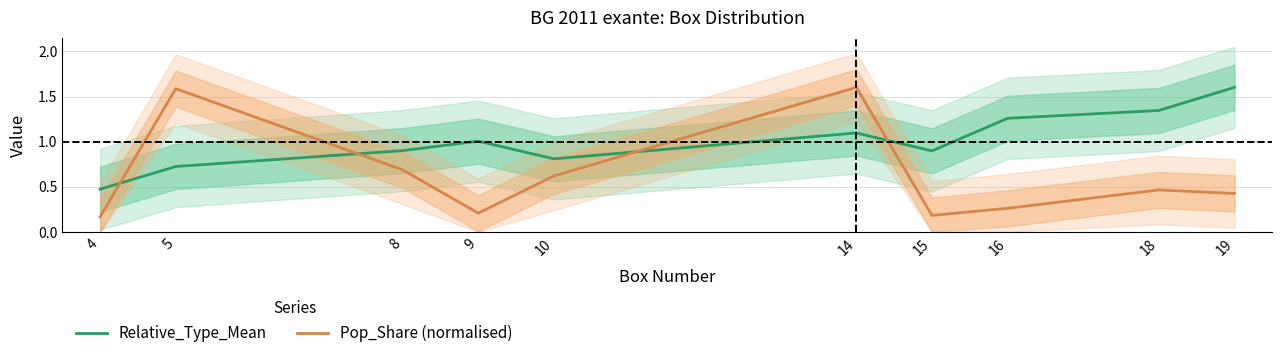

The Relative_Type_Mean series shows 1.4 at 10. True or false?

False